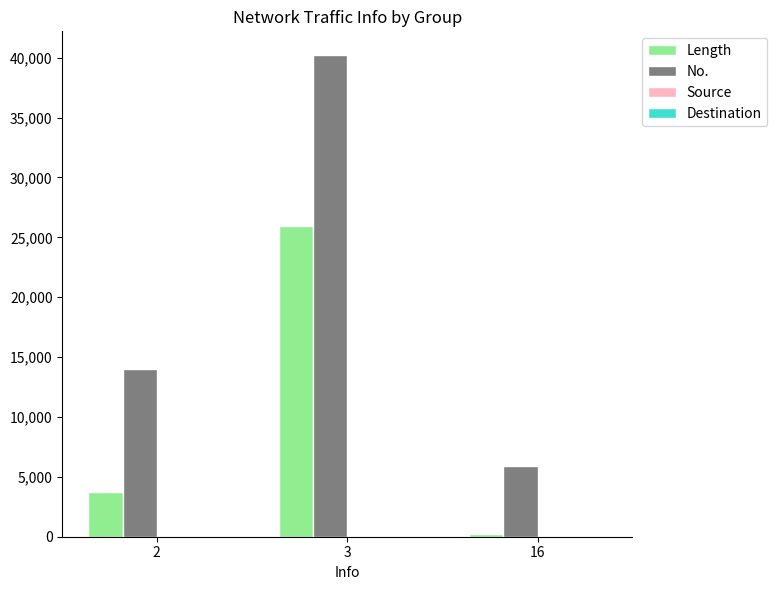

How many data points does each series have?

3